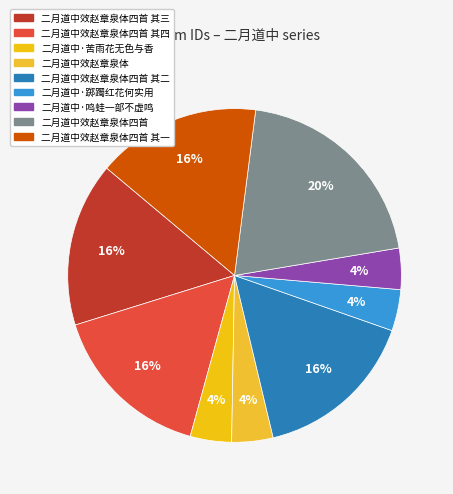

Is there any slice that represents more than half of the pie?

No